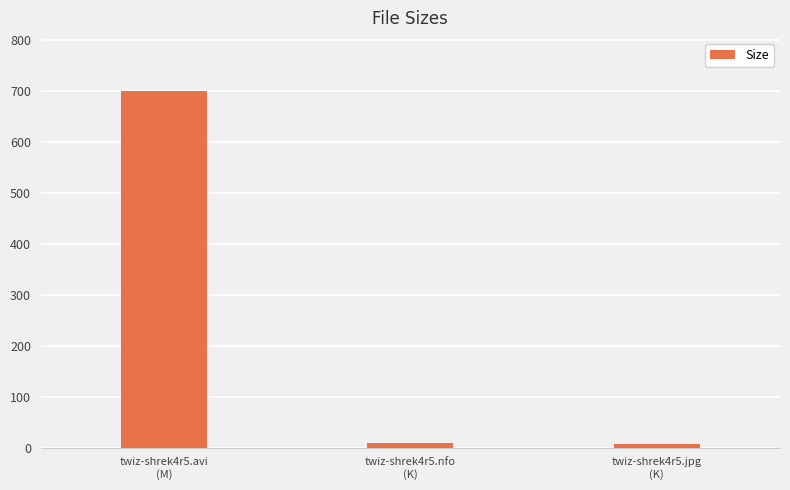

What is the greatest value displayed?

699.7